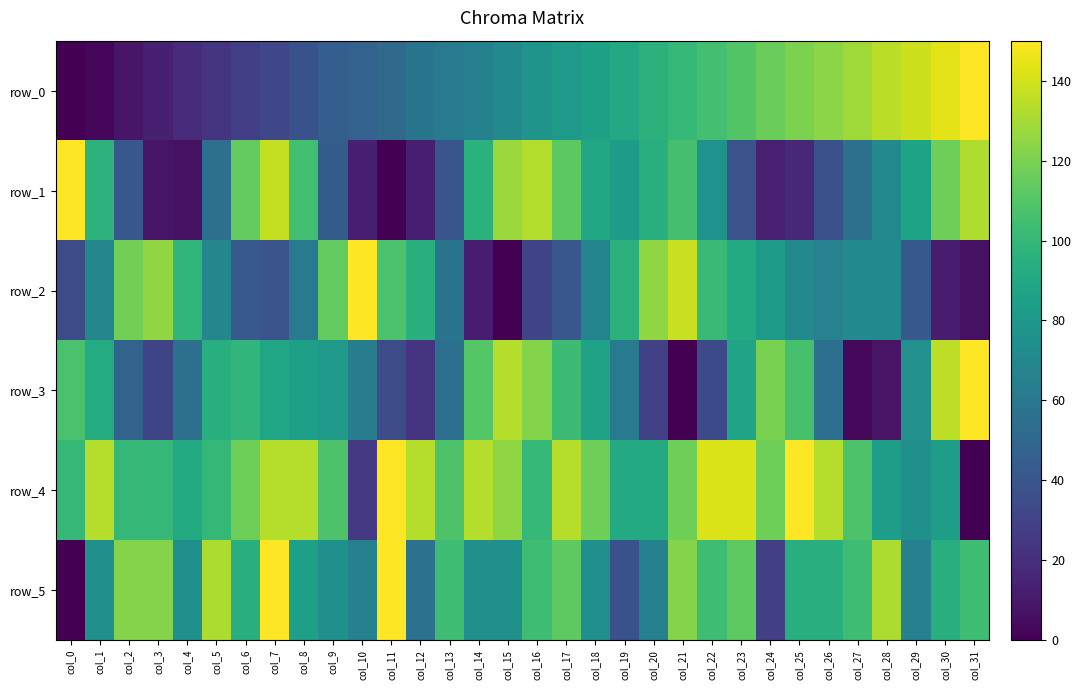

Where does the row_3 series first go above 84?

col_0